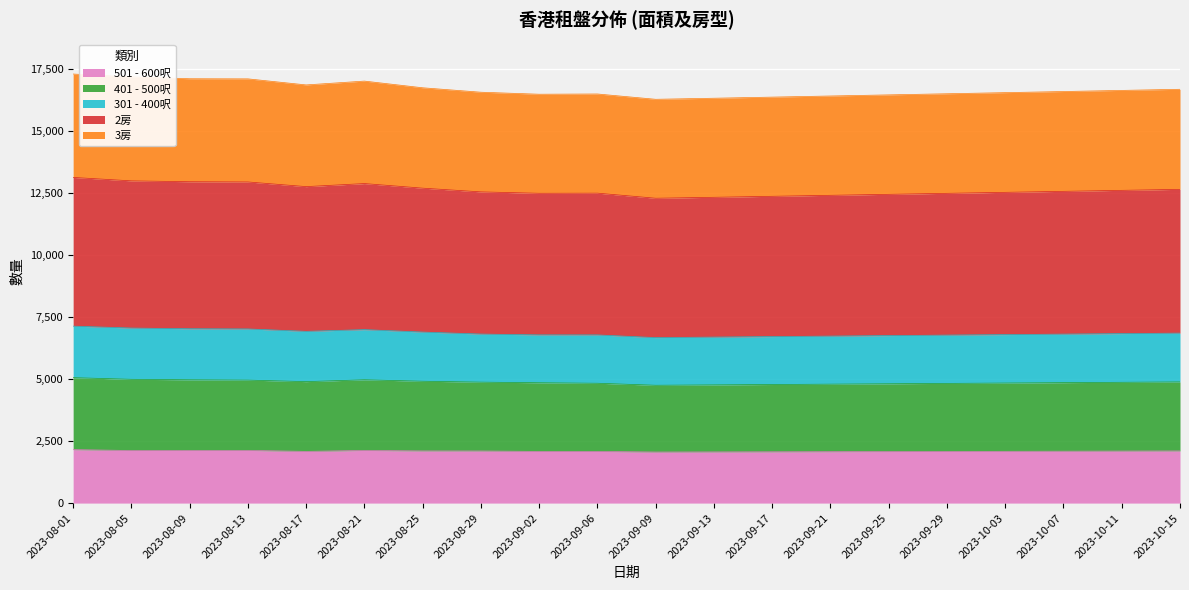

Is it true that 401 - 500呎 equals 2900 at 2023-10-11?

False